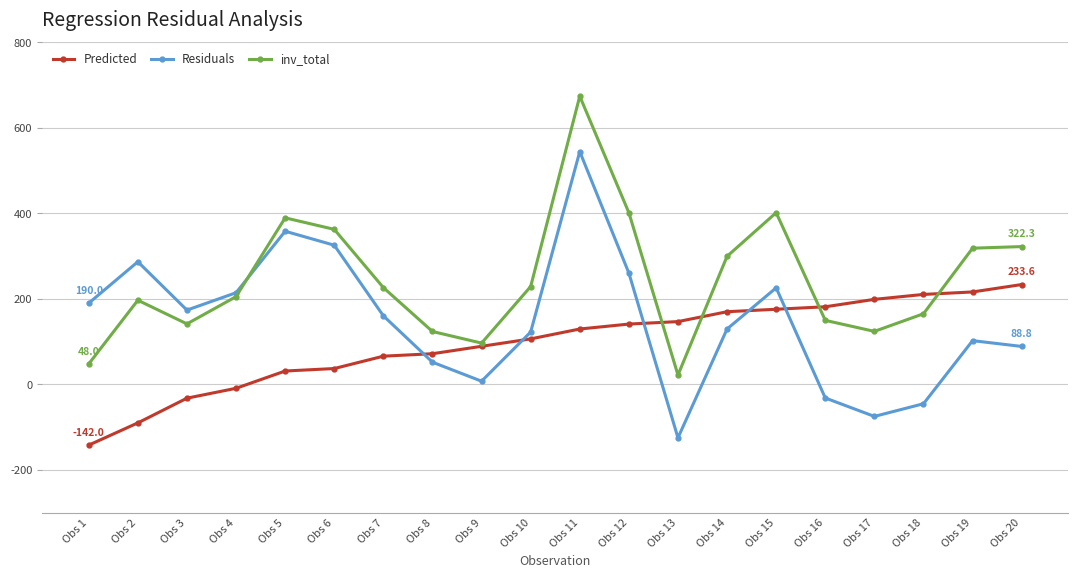

What is the difference between the second highest and second lowest values in the Residuals series?

433.1